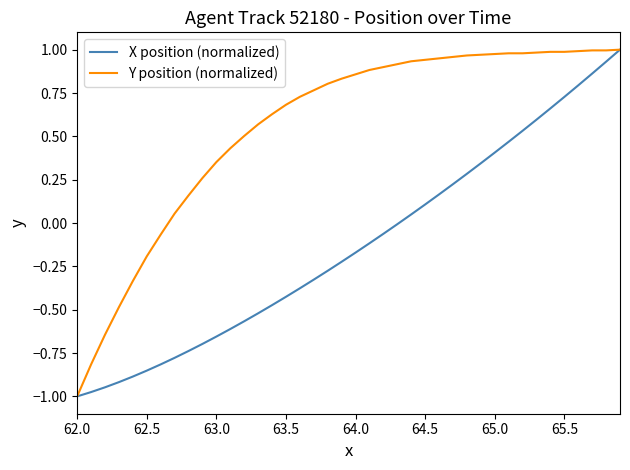

Which series has the largest total across all categories?

Y position (normalized)